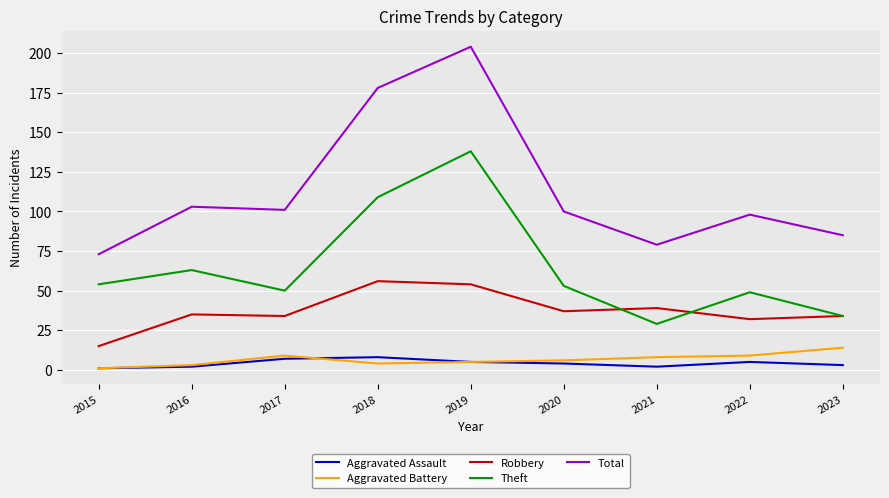

List the series in order of their peak value, highest first.

Total, Theft, Robbery, Aggravated Battery, Aggravated Assault